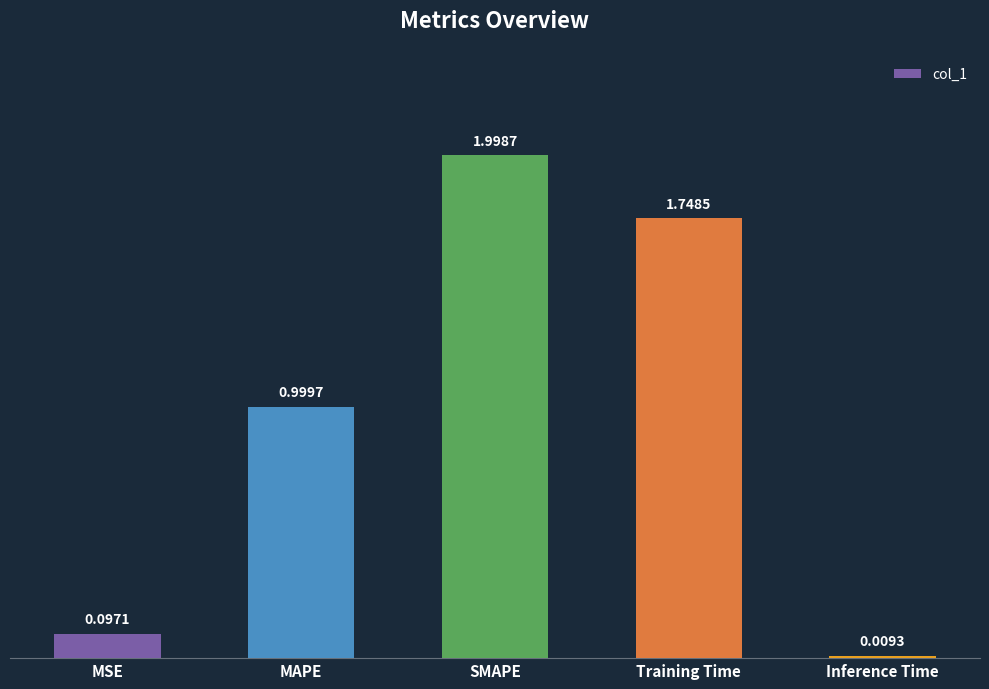

What is the sum of all values?

4.9